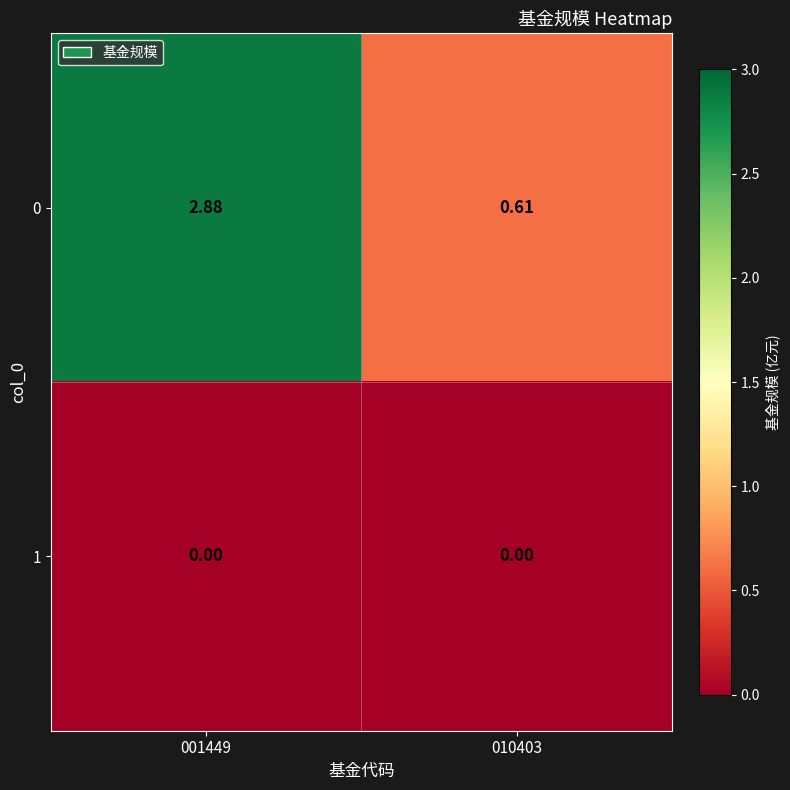

Is the value of 1 at 010403 greater than the value of 0 at 001449?

No